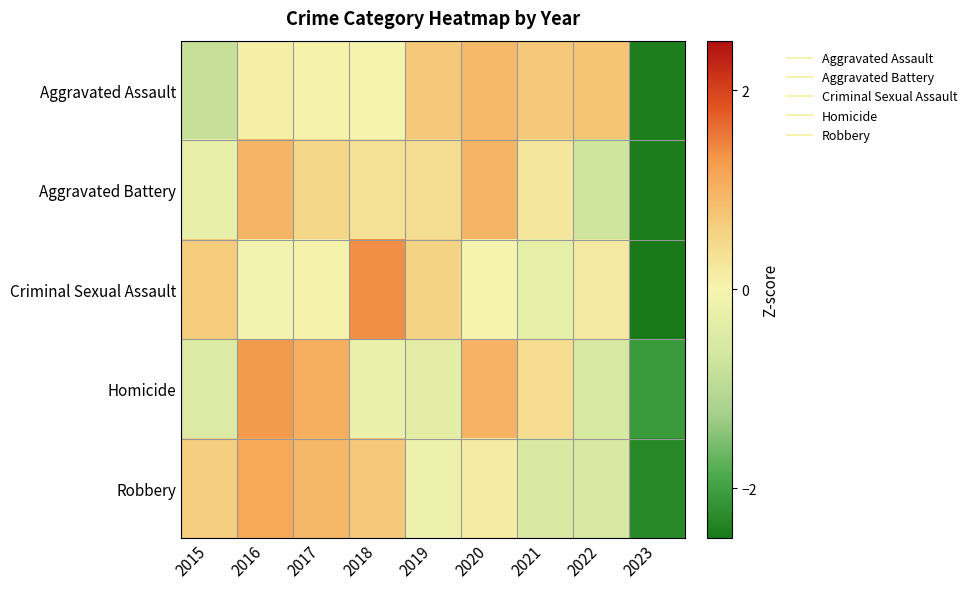

Reading left to right, extract all data points from this chart.

Aggravated Assault: 2015=-0.8	2016=0.1	2017=0.0	2018=-0.0	2019=0.7	2020=0.9	2021=0.7	2022=0.8	2023=-2.4
Aggravated Battery: 2015=-0.2	2016=1.0	2017=0.5	2018=0.3	2019=0.4	2020=1.0	2021=0.3	2022=-0.7	2023=-2.4
Criminal Sexual Assault: 2015=0.7	2016=-0.1	2017=0.1	2018=1.4	2019=0.6	2020=0.0	2021=-0.3	2022=0.2	2023=-2.5
Homicide: 2015=-0.5	2016=1.3	2017=1.0	2018=-0.2	2019=-0.4	2020=1.0	2021=0.4	2022=-0.6	2023=-2.1
Robbery: 2015=0.6	2016=1.1	2017=0.9	2018=0.7	2019=-0.2	2020=0.2	2021=-0.5	2022=-0.6	2023=-2.3